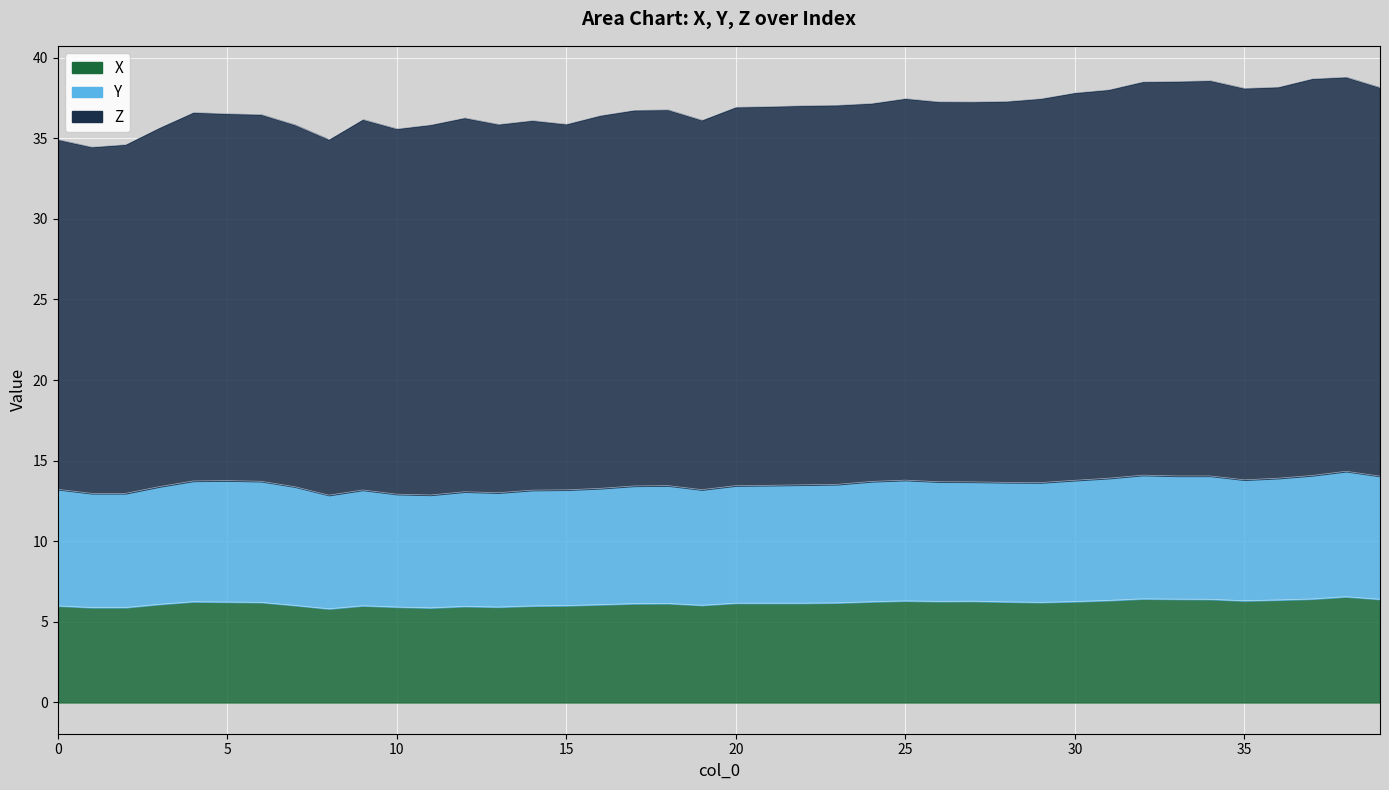

Which has a higher value, 17 or 30?

30